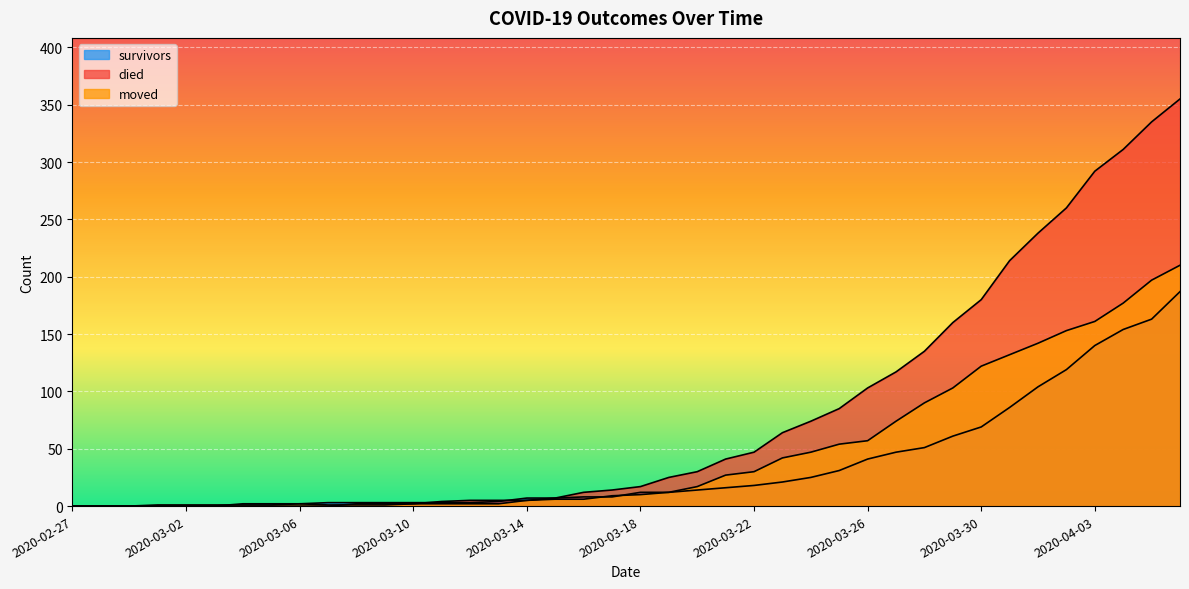

True or false: moved has more than 1 points higher than both neighbors.

False